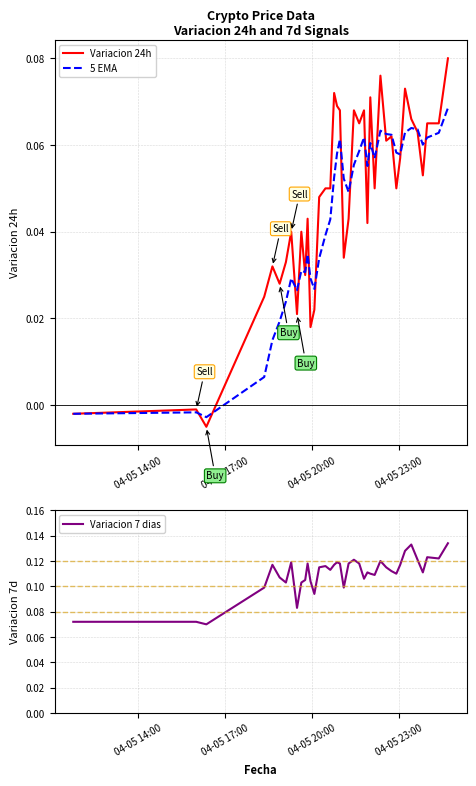

Reading right to left, list all the values displayed in this chart.

Variacion 24h: 0.1	0.1	0.1	0.1	0.1	0.1	0.1	0.1	0.1	0.1	0.1	0.1	0.1	0.1	0.0	0.1	0.1	0.1	0.0	0.0	0.1	0.1	0.1	0.1	0.1	0.0	0.0	0.0	0.0	0.0	0.0	0.0	0.0	0.0	0.0	0.0	0.0	-0.0	-0.0	-0.0
5 EMA: 0.1	0.1	0.1	0.1	0.1	0.1	0.1	0.1	0.1	0.1	0.1	0.1	0.1	0.1	0.1	0.1	0.1	0.1	0.0	0.1	0.1	0.1	0.1	0.0	0.0	0.0	0.0	0.0	0.0	0.0	0.0	0.0	0.0	0.0	0.0	0.0	0.0	-0.0	-0.0	-0.0
Variacion 7 dias: 0.1	0.1	0.1	0.1	0.1	0.1	0.1	0.1	0.1	0.1	0.1	0.1	0.1	0.1	0.1	0.1	0.1	0.1	0.1	0.1	0.1	0.1	0.1	0.1	0.1	0.1	0.1	0.1	0.1	0.1	0.1	0.1	0.1	0.1	0.1	0.1	0.1	0.1	0.1	0.1